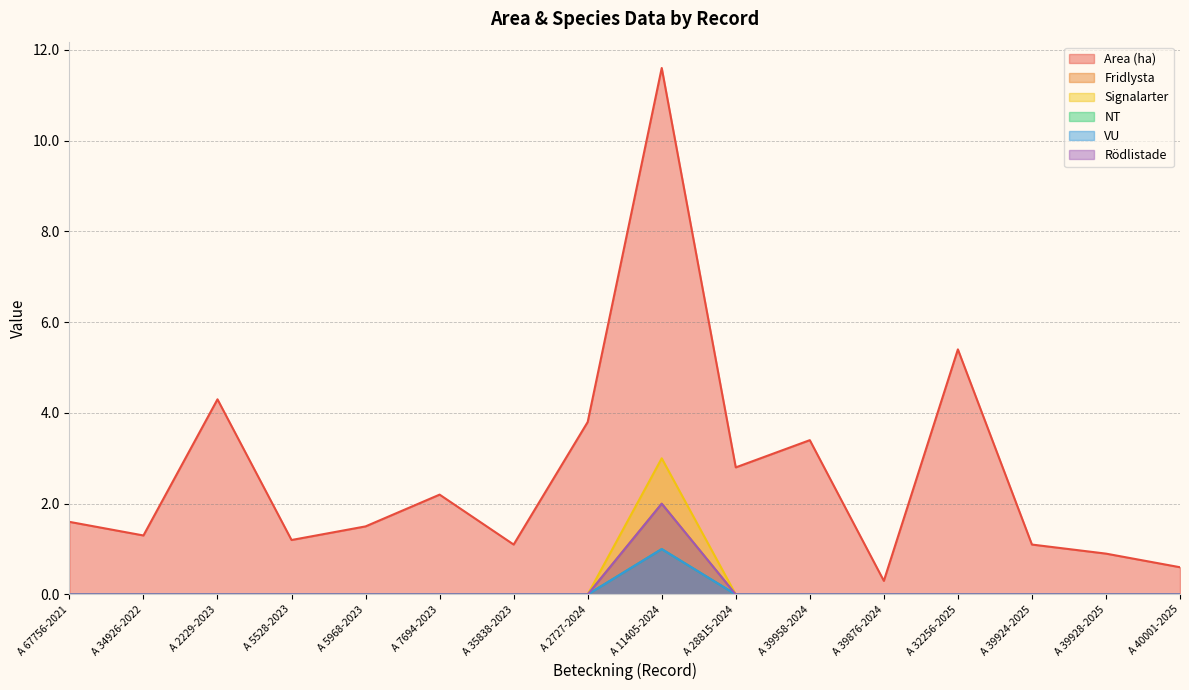

How many series are shown in this chart?

6